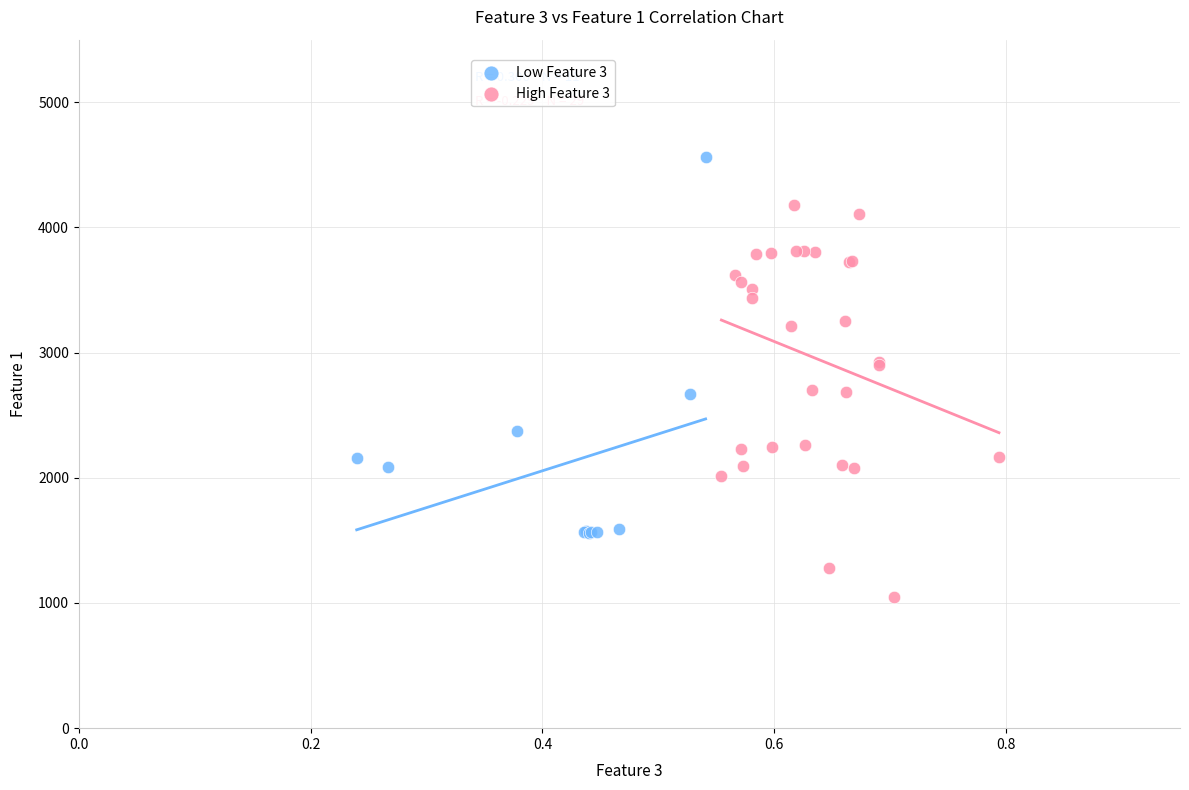

Which series reaches the minimum Y coordinate?

High Feature 3